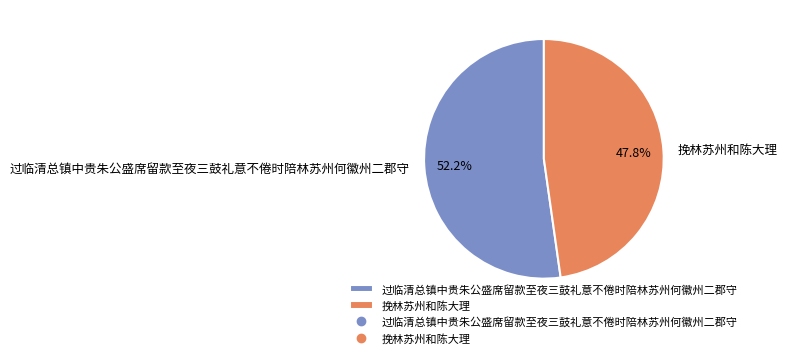

Approximately how many times larger is the value at 挽林苏州和陈大理 compared to 过临清总镇中贵朱公盛席留款至夜三鼓礼意不倦时陪林苏州何徽州二郡守?

0.9